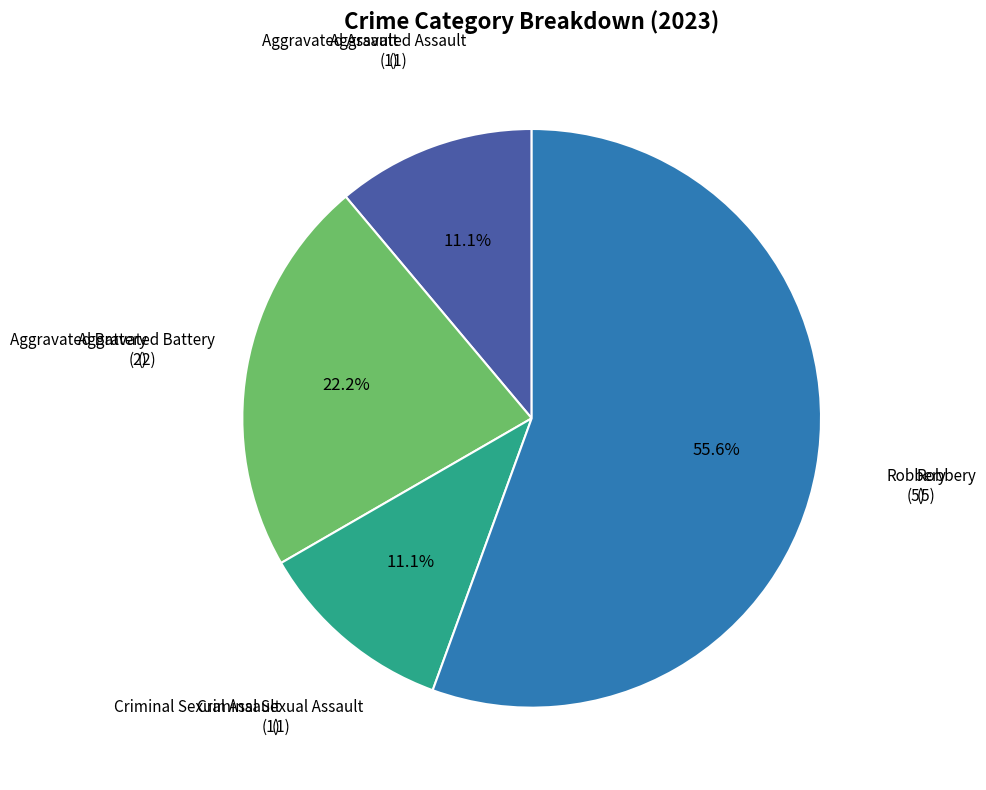

Does any single category account for the majority?

Yes